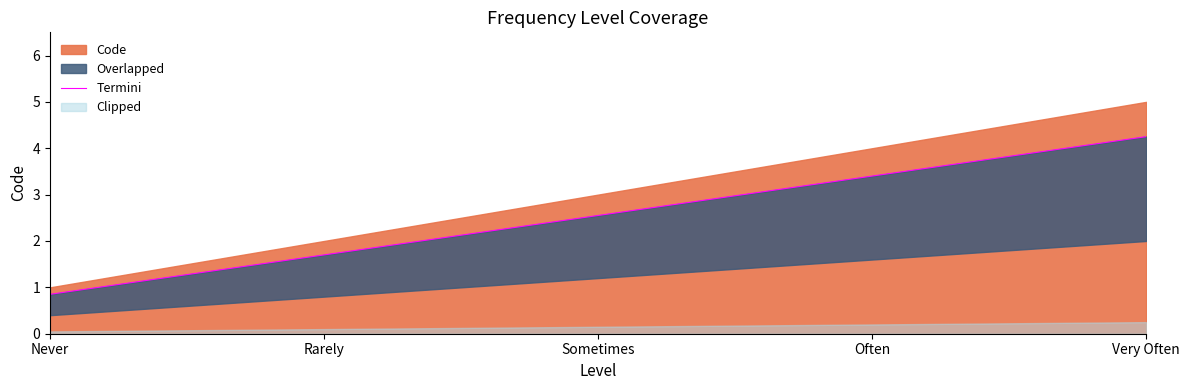

What is the change in value from Rarely to Sometimes?

+0.8